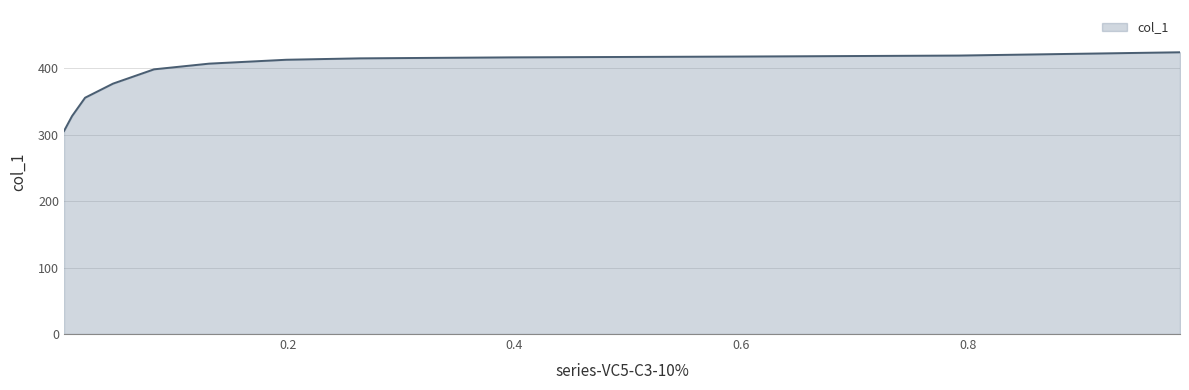

Which category has the lowest value across all series?

0.0027